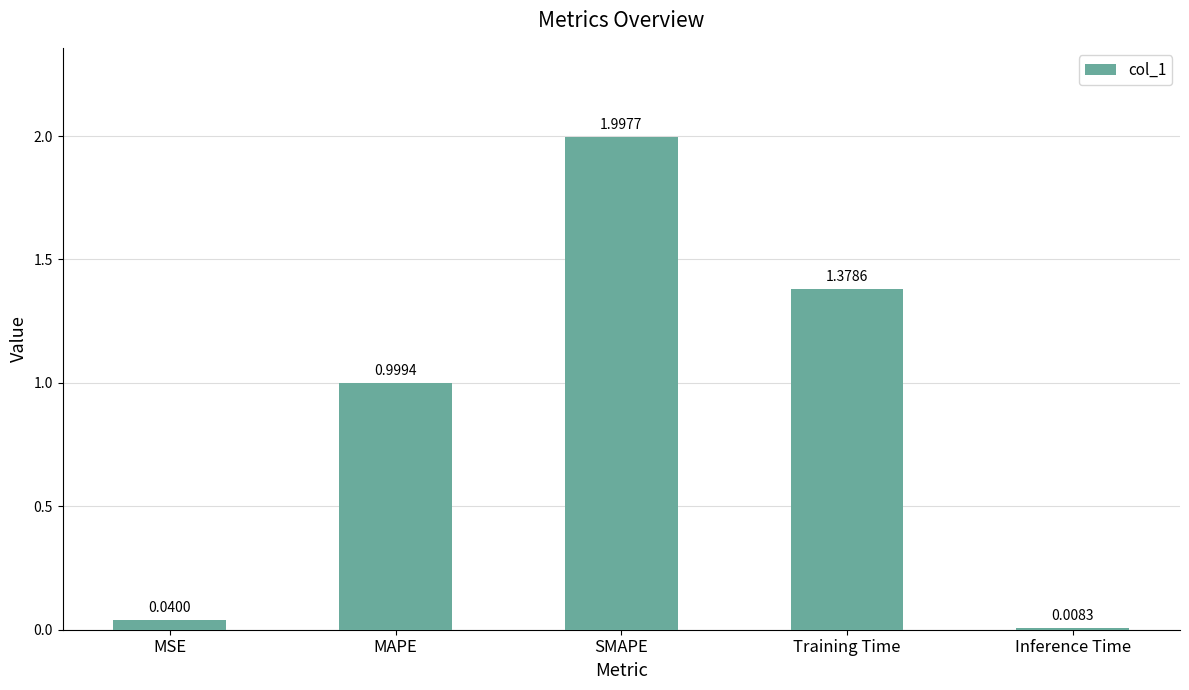

At which category does the chart reach its peak across all series?

SMAPE